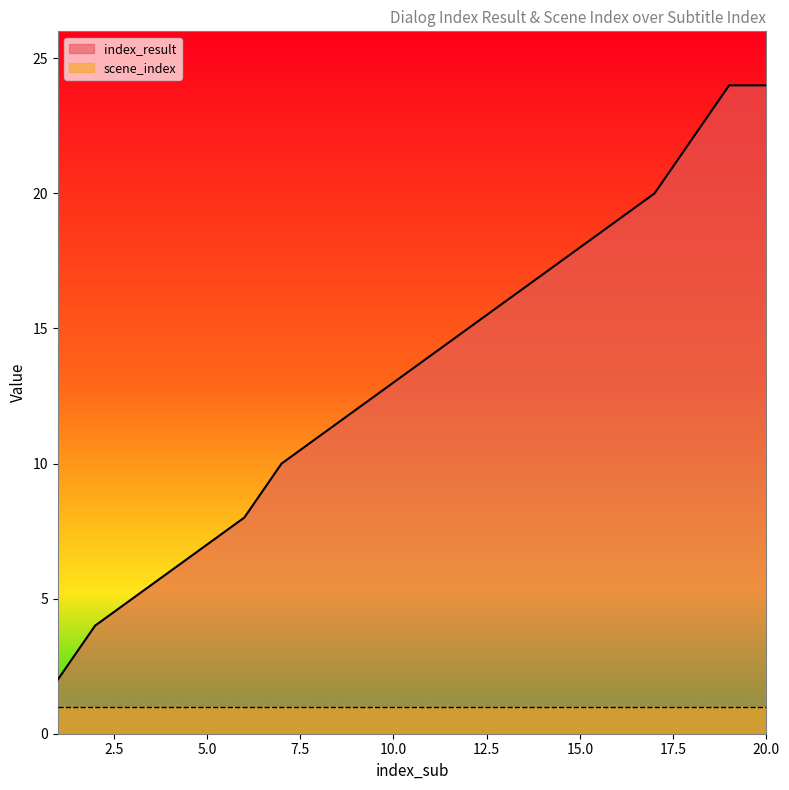

Where does the data first go above 14?

12